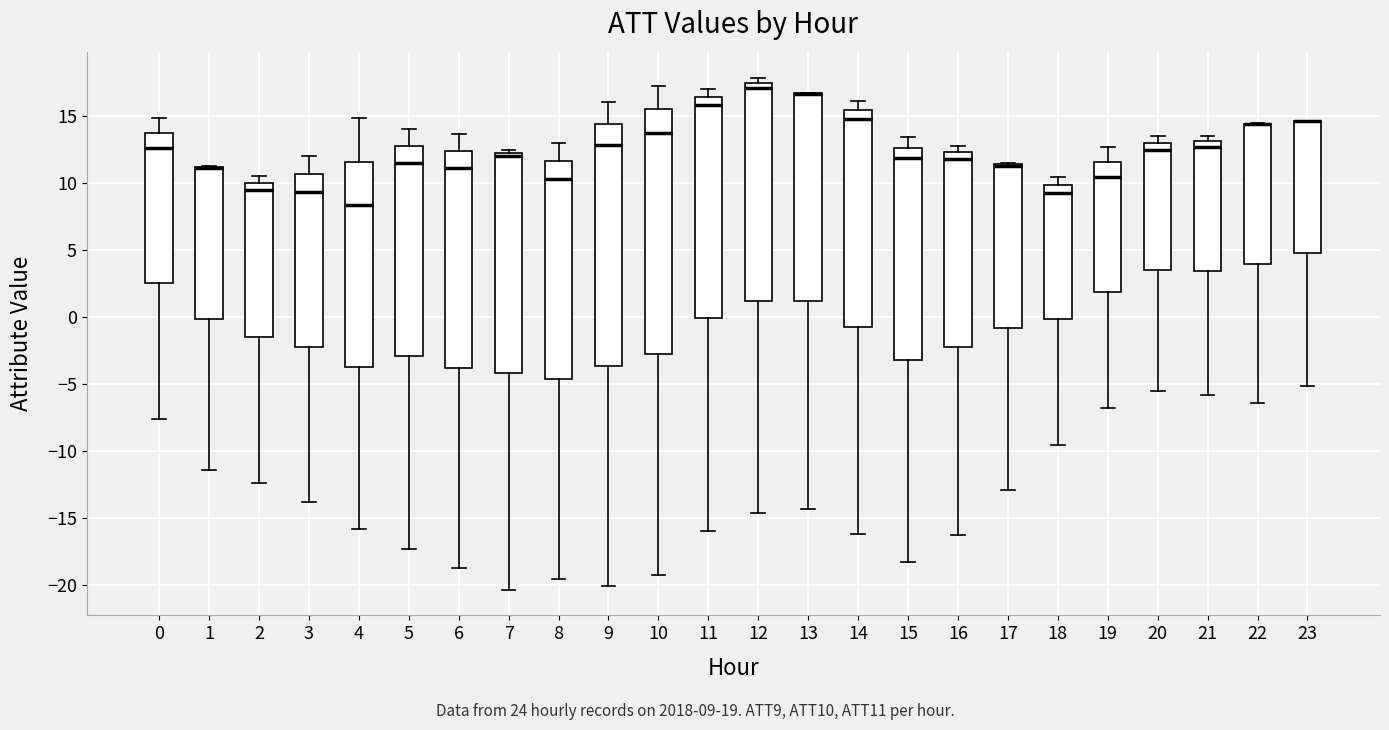

Where is the lower edge of the box at x = 2 on the y-axis? The values are not printed on the chart, so give them approximately, as read against the axis.

-1.5